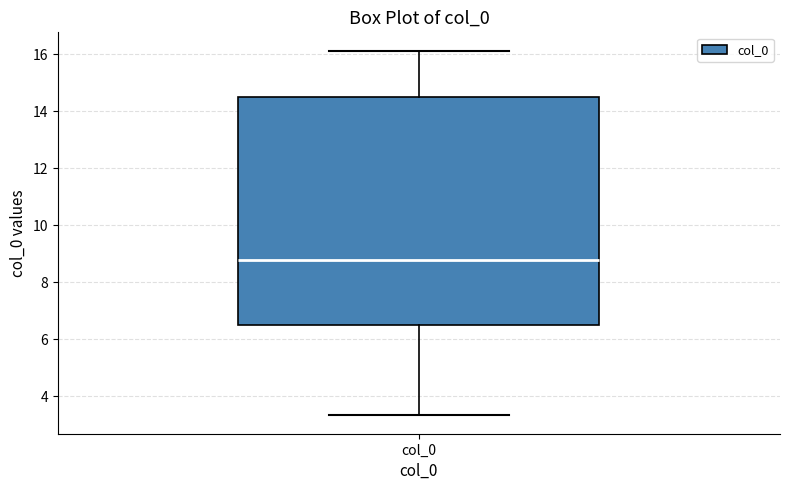

Where does the upper whisker of the box for col_0 end on the y-axis? The values are not printed on the chart, so give them approximately, as read against the axis.

16.2